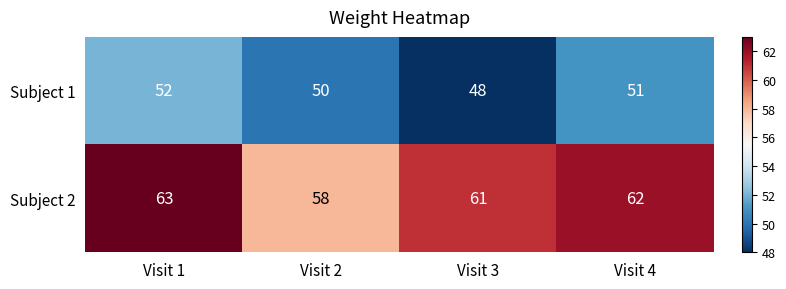

How many data points in Subject 2 are less than 62?

2